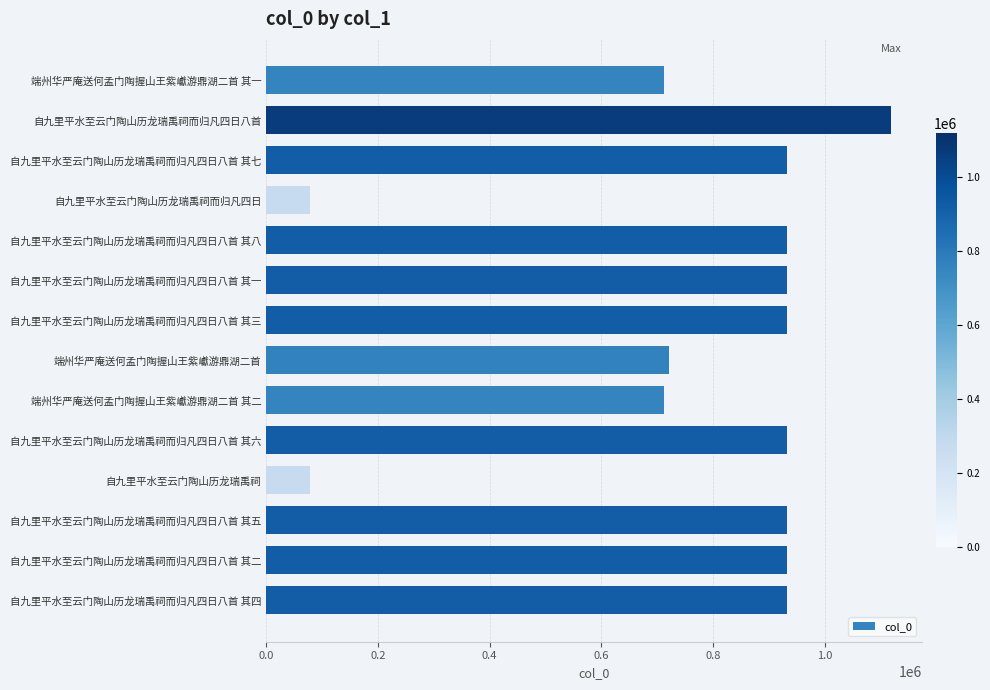

How many data points are less than 931648?

7